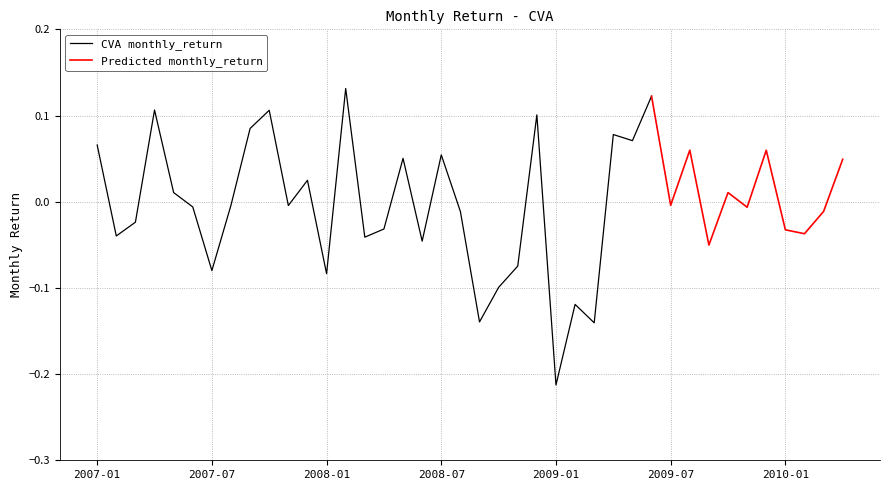

True or false: the data has more than 2 interior local peaks.

True